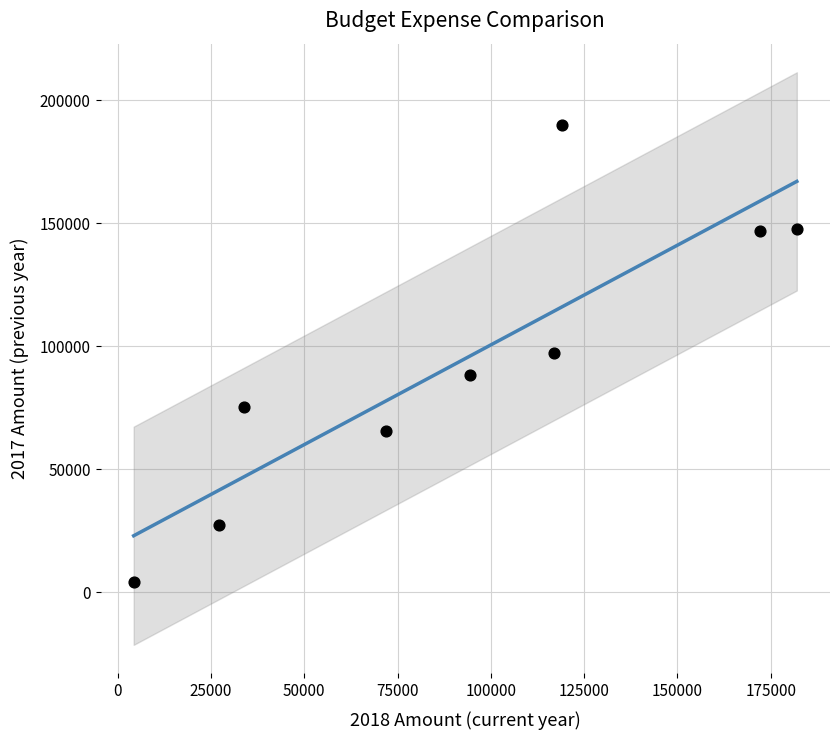

What is the range of X values (max minus min)?

177700